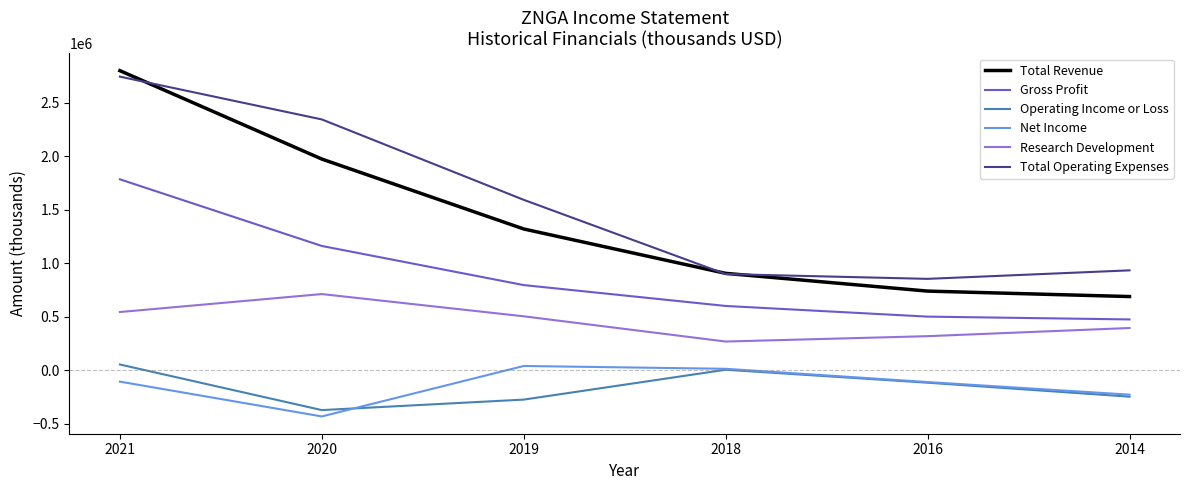

What is the difference between the second highest and second lowest values in the Operating Income or Loss series?

279000